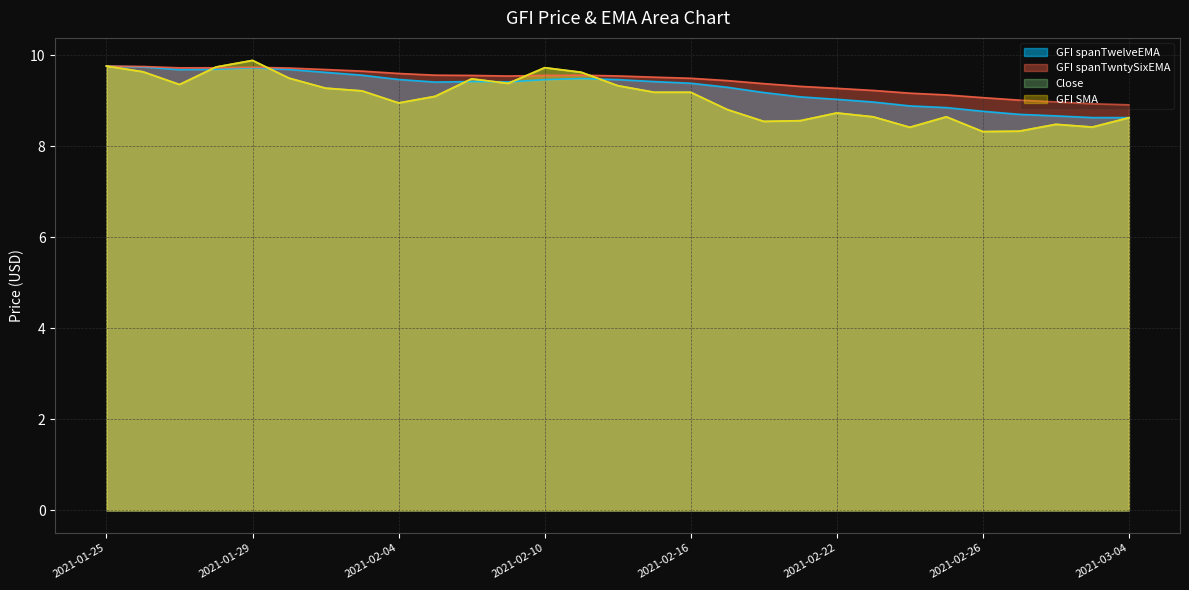

Between 2021-02-23 and 2021-02-02, which is larger?

2021-02-02